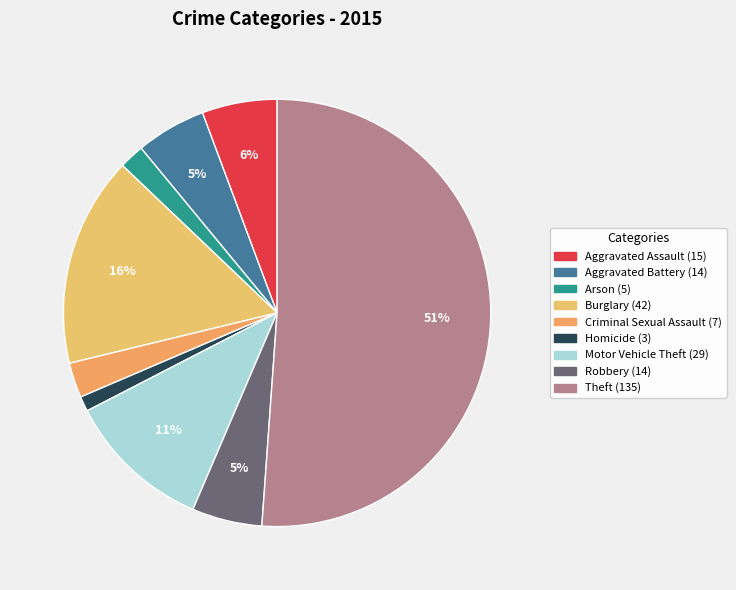

Between Criminal Sexual Assault and Burglary, which is larger?

Burglary